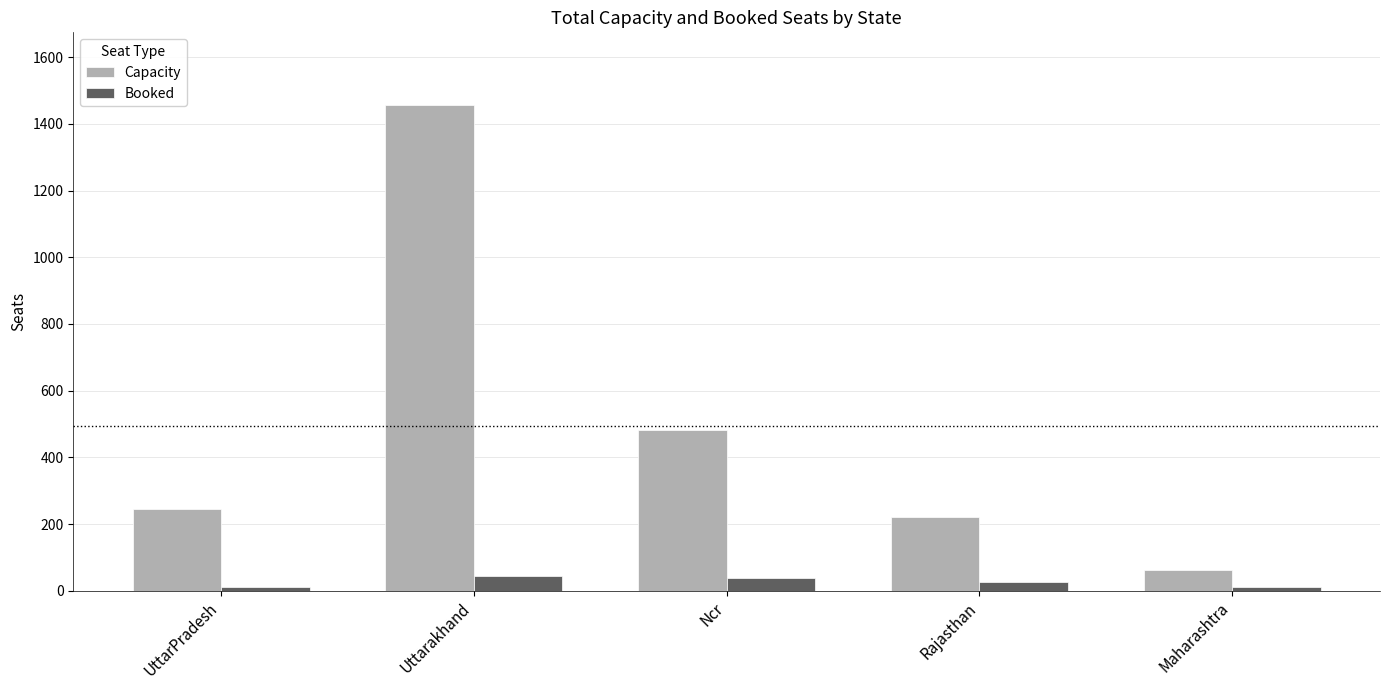

Is it true that Capacity equals 481 at Ncr?

True